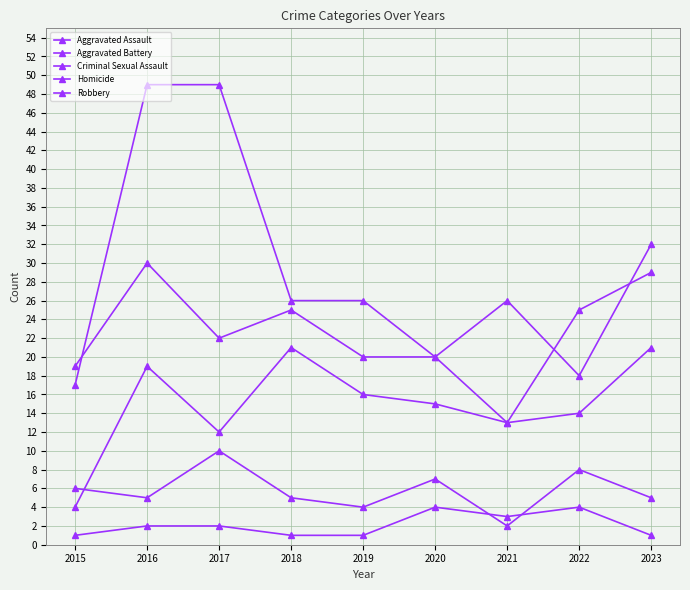

Does the chart have visible grid lines?

Yes